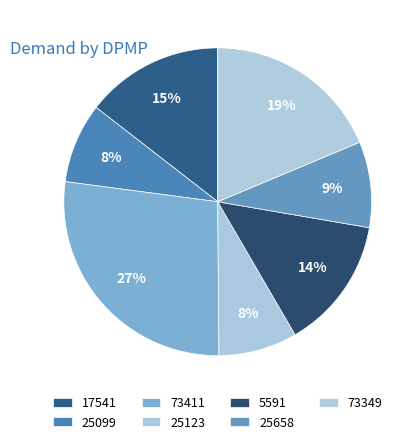

Is there a majority slice in this chart?

No